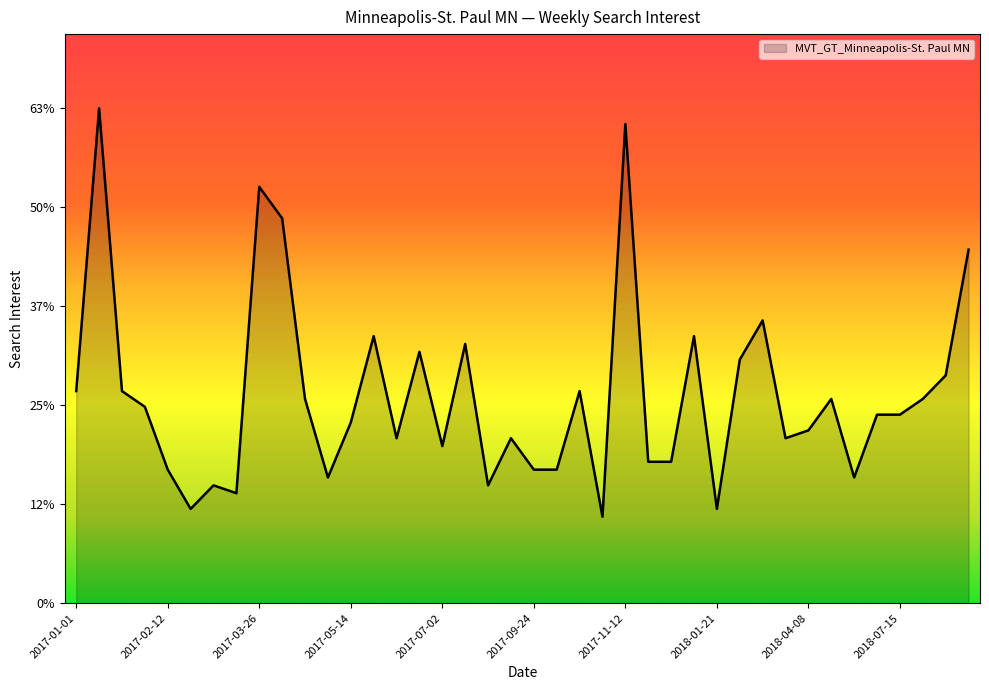

Reading left to right, transcribe all the data shown in this chart.

27	63	27	25	17	12	15	14	53	49	26	16	23	34	21	32	20	33	15	21	17	17	27	11	61	18	18	34	12	31	36	21	22	26	16	24	24	26	29	45